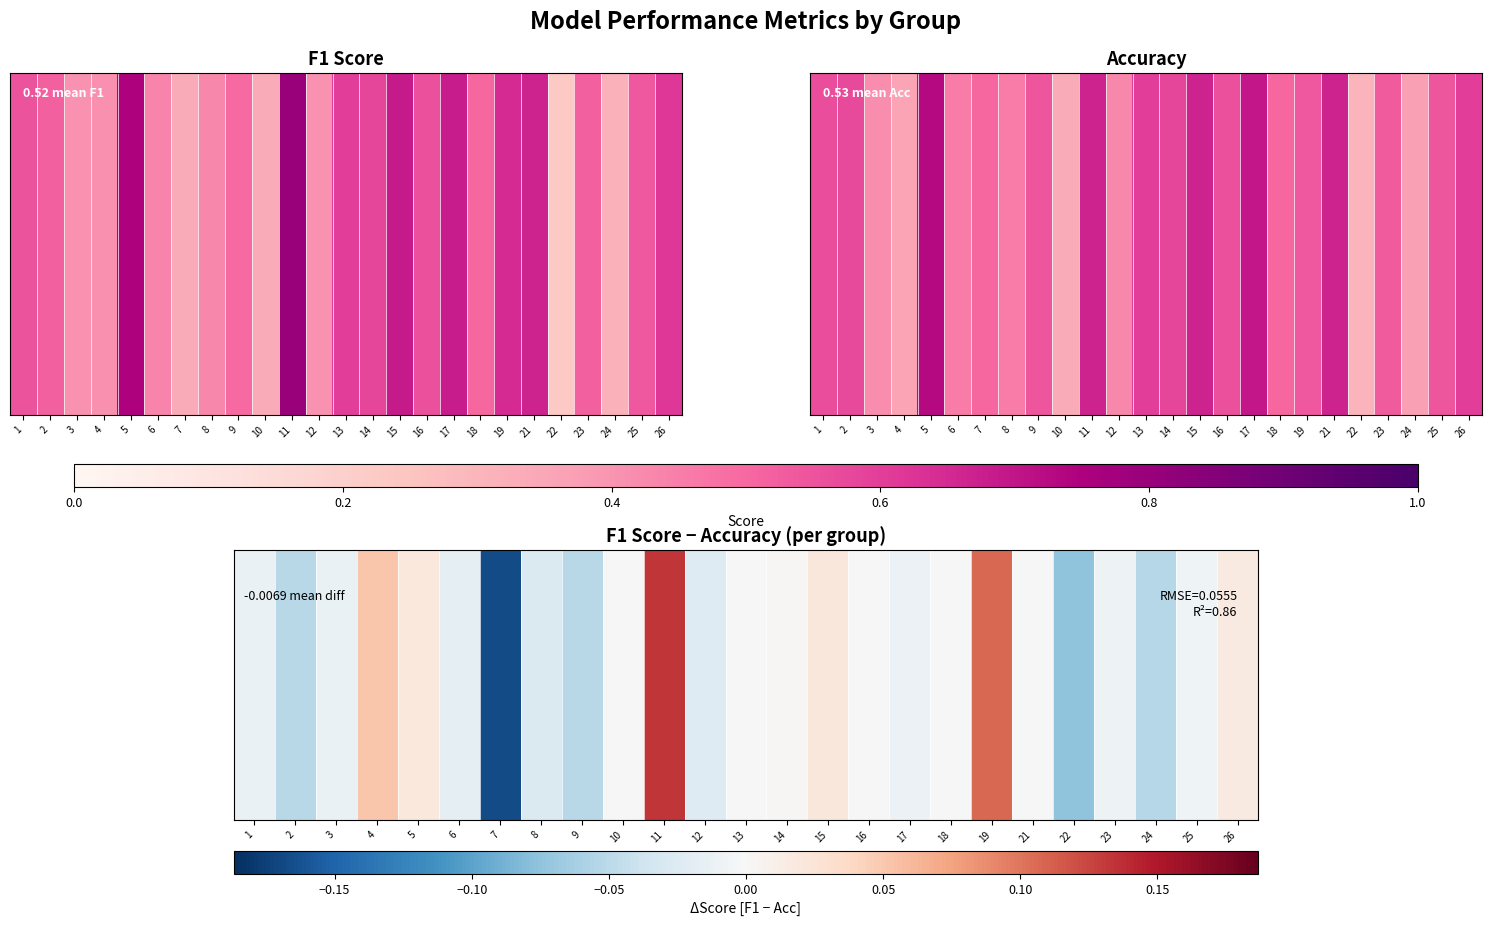

Reading left to right, list all the values displayed in this chart.

1=-0.0	2=-0.1	3=-0.0	4=0.1	5=0.0	6=-0.0	7=-0.2	8=-0.0	9=-0.1	10=0.0	11=0.1	12=-0.0	13=0.0	14=0.0	15=0.0	16=0.0	17=-0.0	18=0.0	19=0.1	21=0.0	22=-0.1	23=-0.0	24=-0.1	25=-0.0	26=0.0